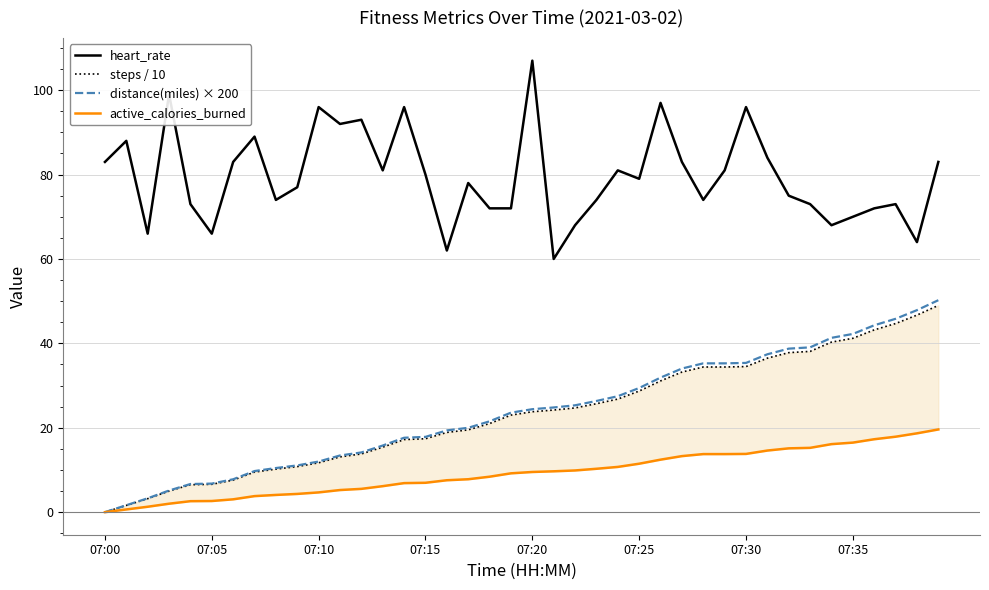

Is it true that heart_rate equals 97.0 at 26?

True